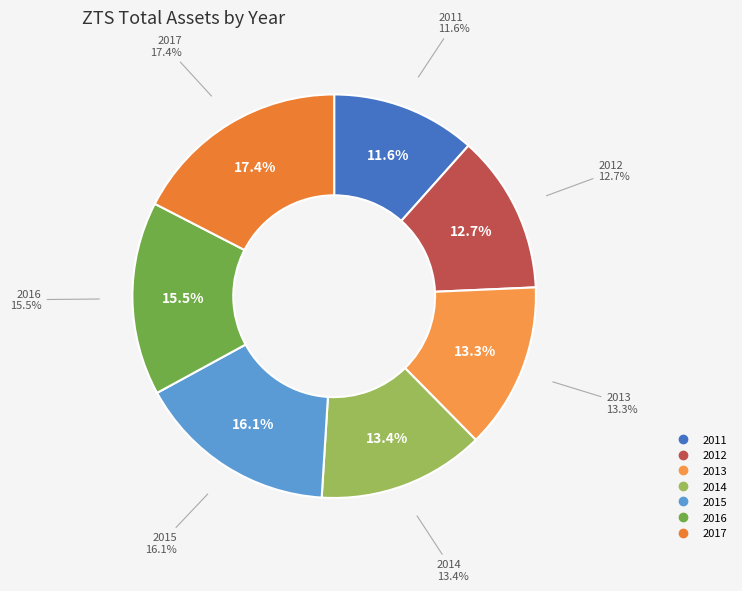

What portion of the pie excludes 2016?

84.5%